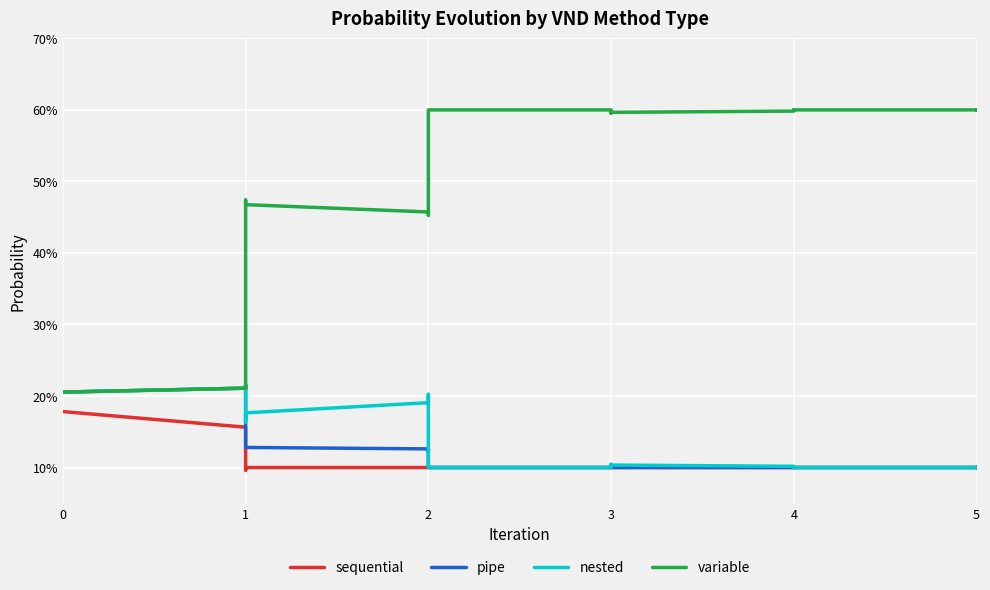

What is the average value of the sequential series?

0.1